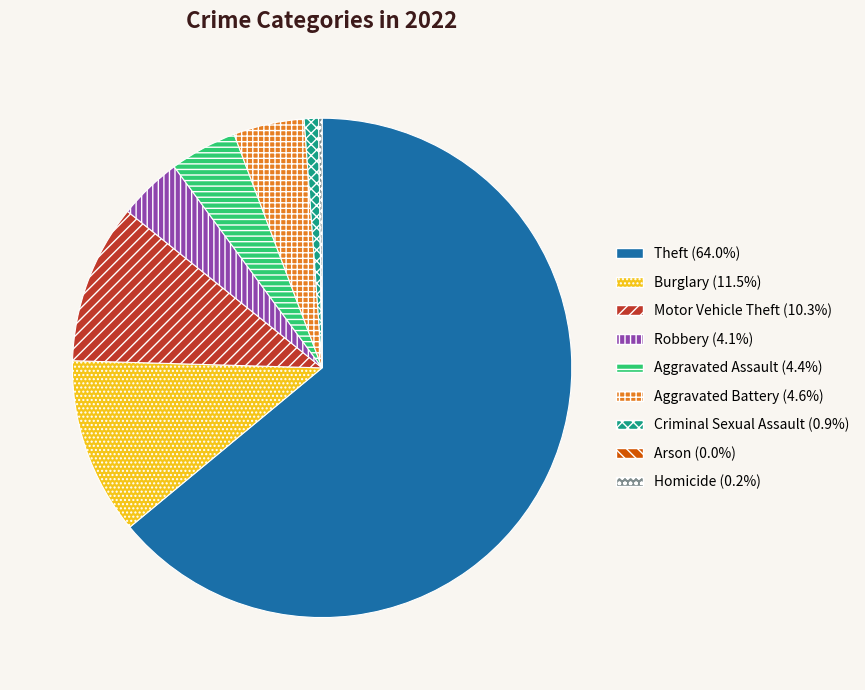

Approximately how many times larger is the value at Theft (64.0%) compared to Robbery (4.1%)?

15.5